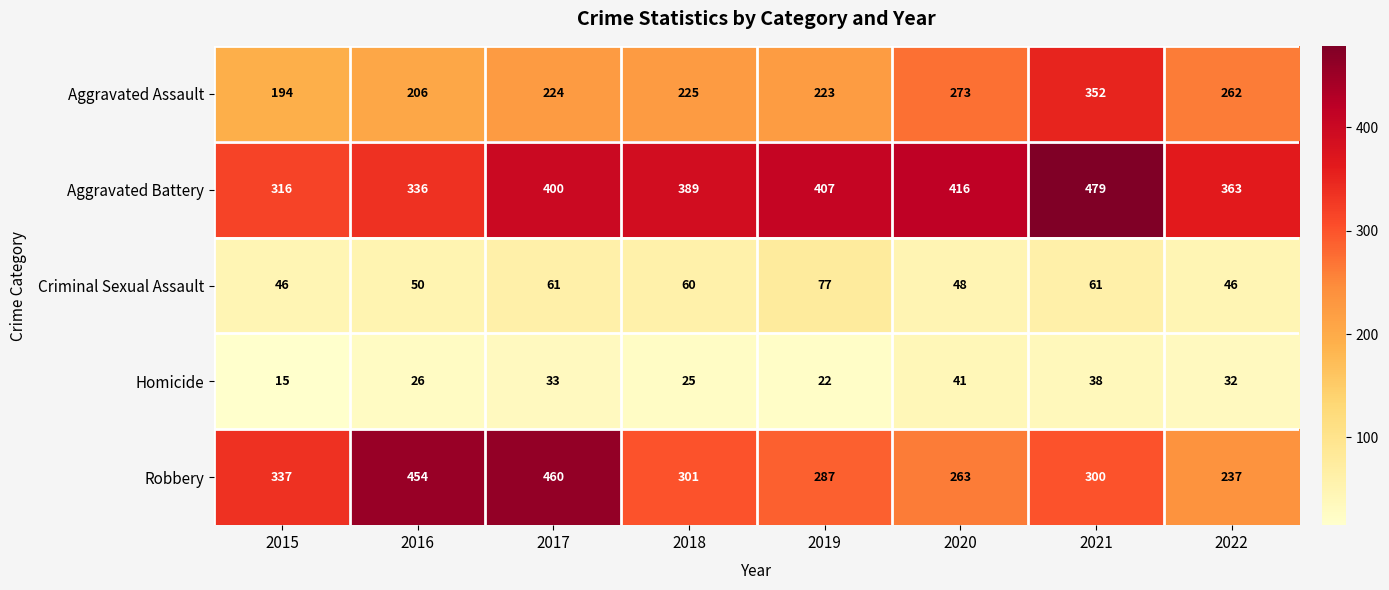

Read the Aggravated Assault value at 2021, to the nearest 5.

350